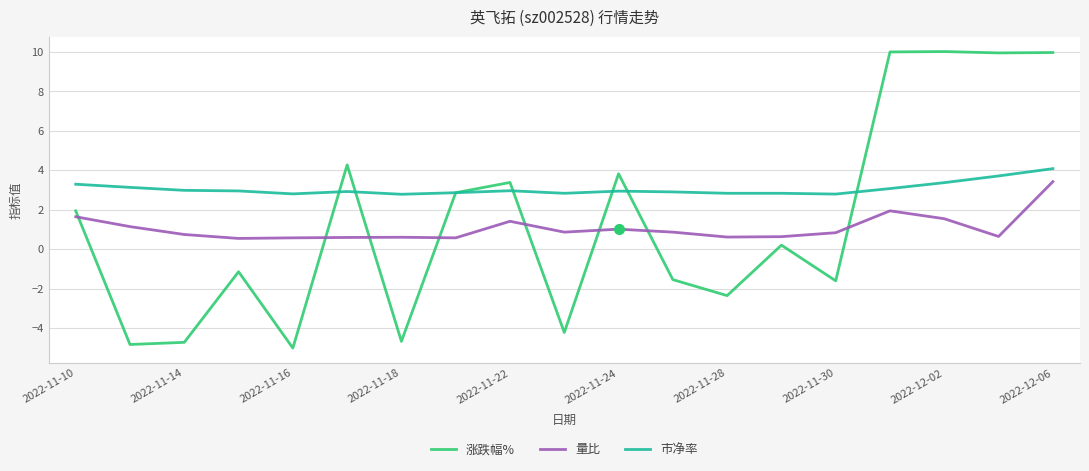

True or false: 市净率 and 量比 cross at least once.

False